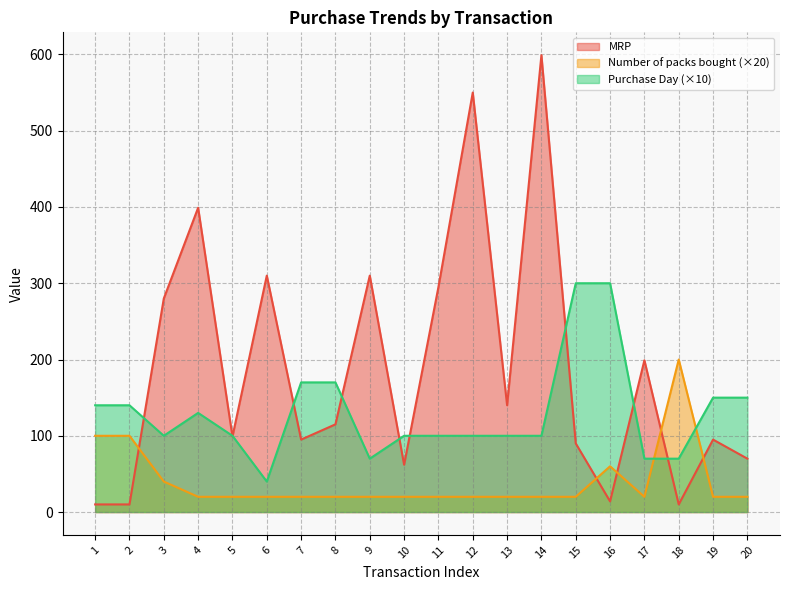

What are all the series names shown in the legend?

MRP, Number of packs bought (×20), Purchase Day (×10)